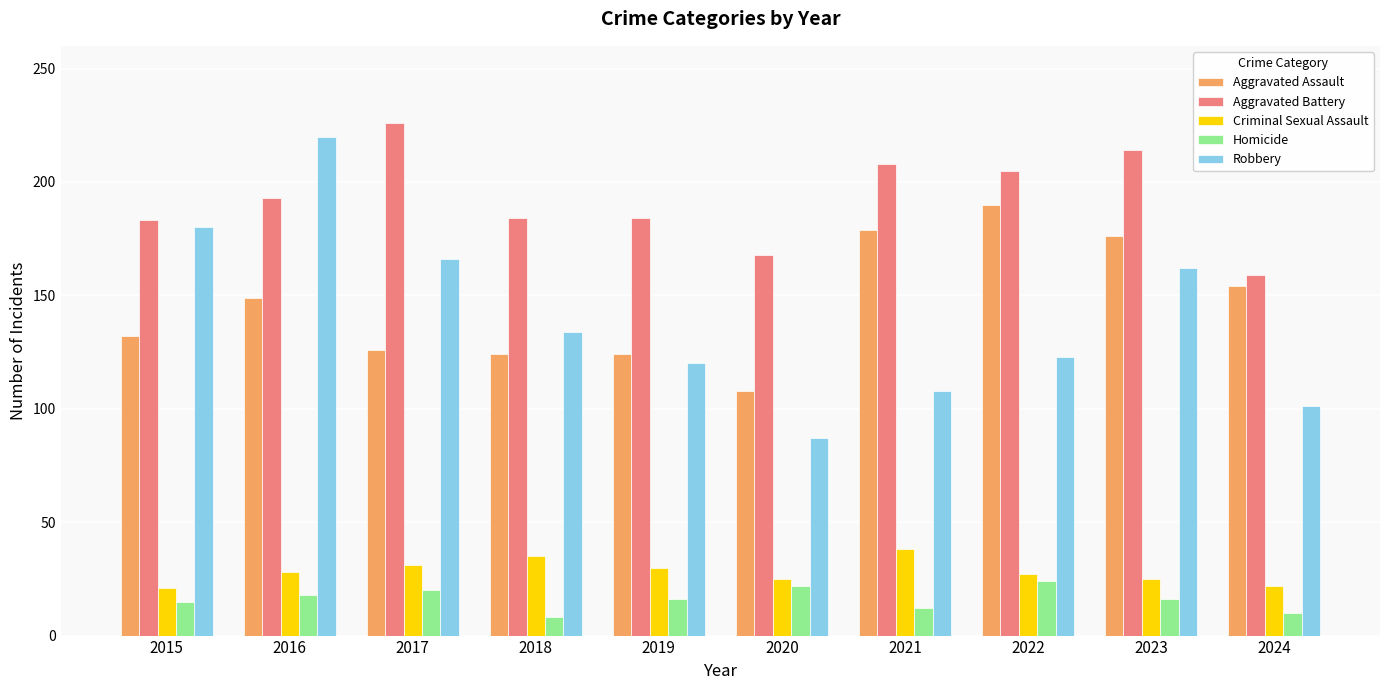

Between 2018 and 2020, which series saw the biggest shift?

Robbery